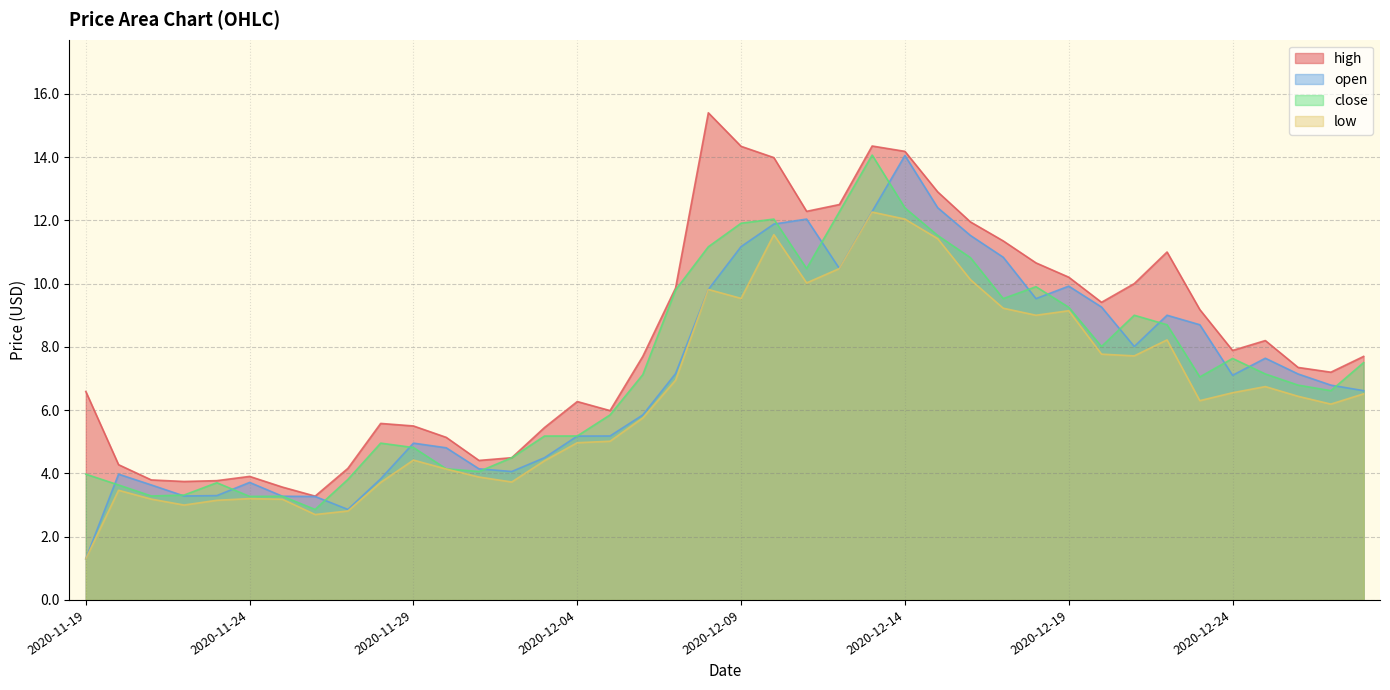

What are all the series names shown in the legend?

high, open, close, low